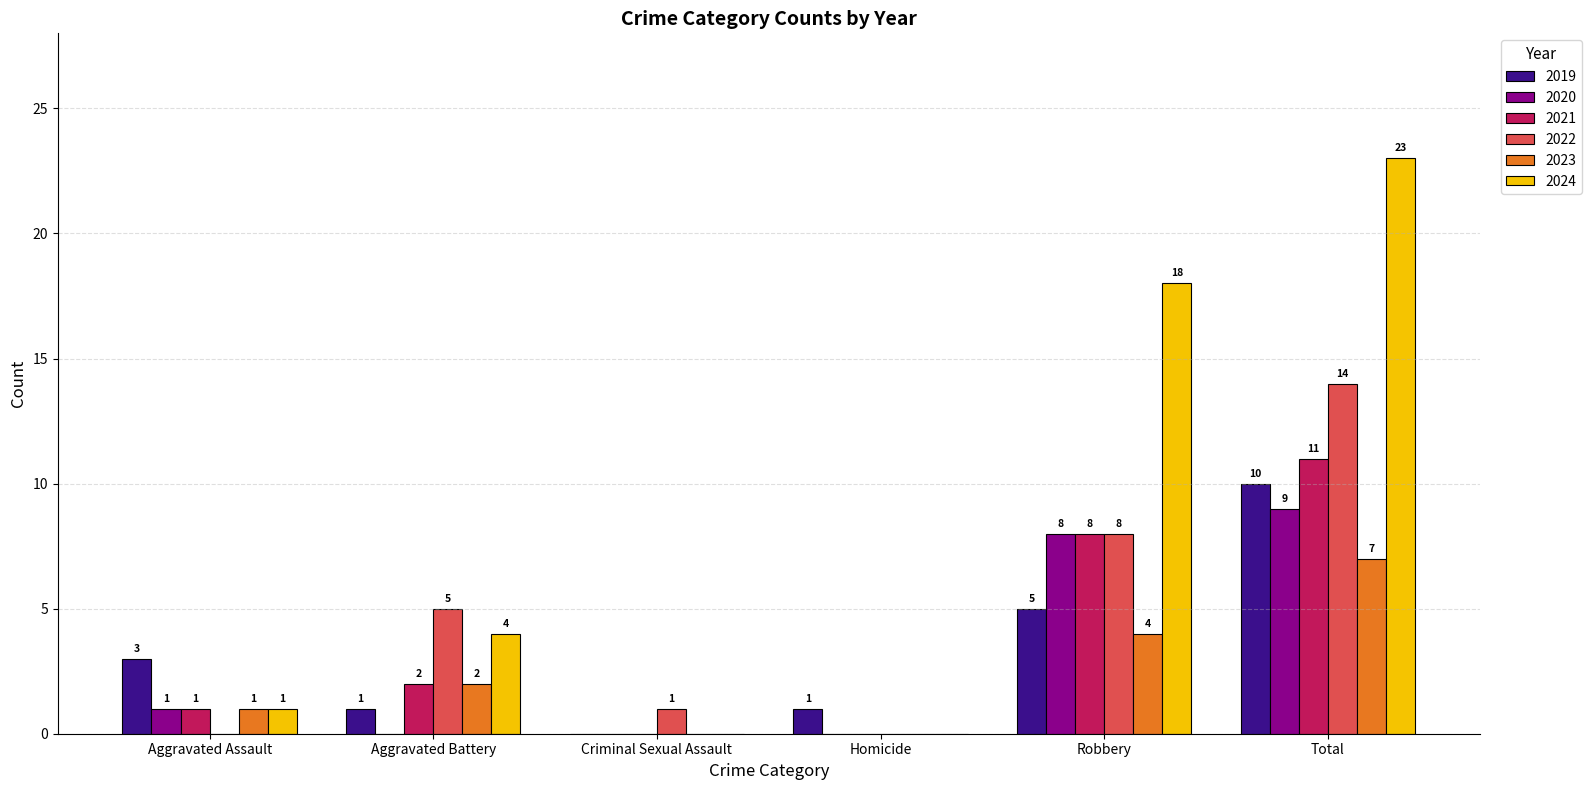

Is the value of 2021 at Robbery greater than the value of 2023 at Aggravated Assault?

Yes